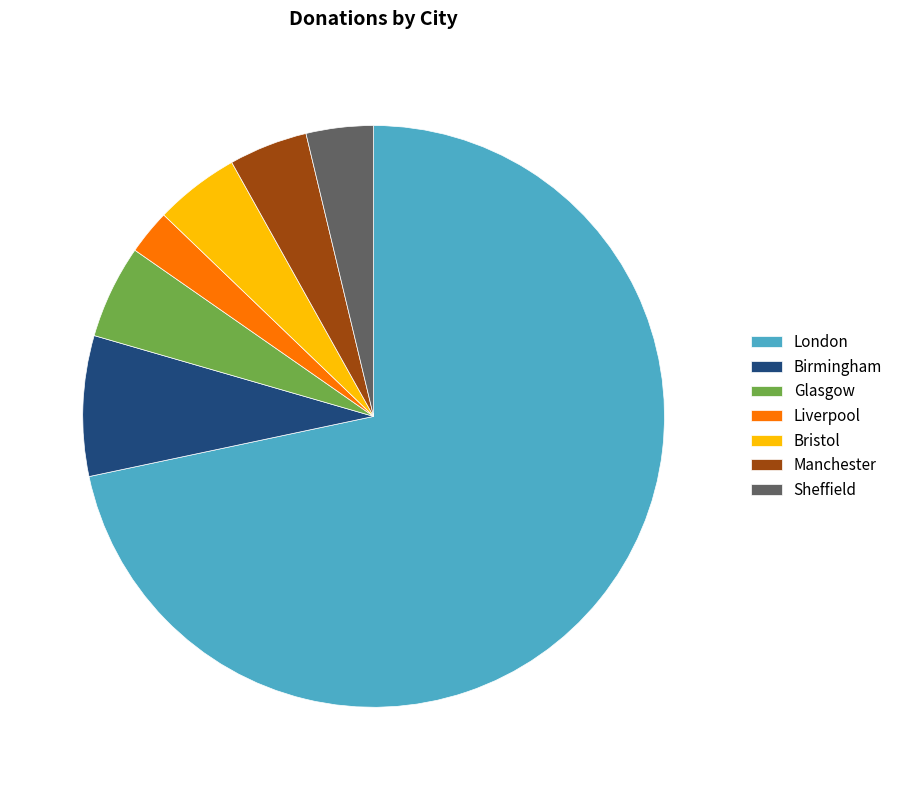

Combined, do Birmingham and Liverpool account for over 50%?

No